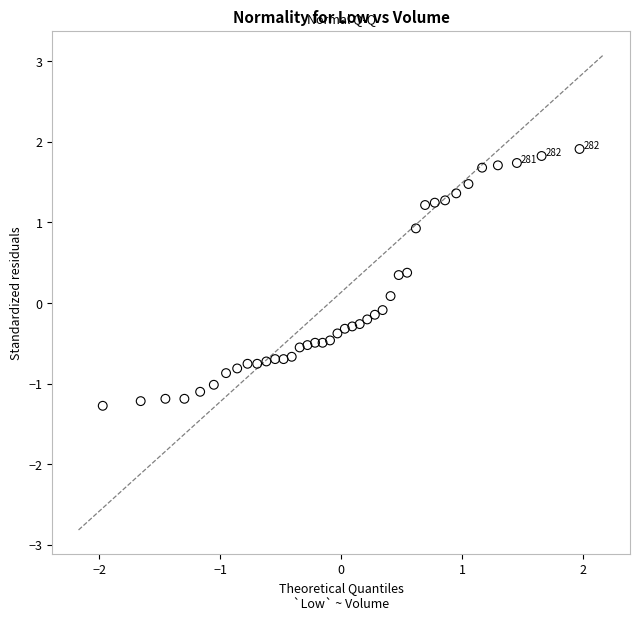

What is the range of Y values (max minus min)?

3.2